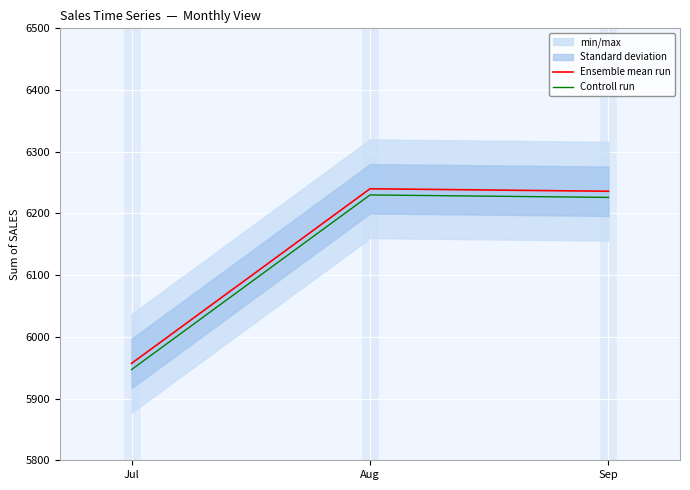

Reading right to left, what are all the values shown in this chart?

Ensemble mean run: Sep=6236	Aug=6240	Jul=5957
Controll run: Sep=6226	Aug=6230	Jul=5947